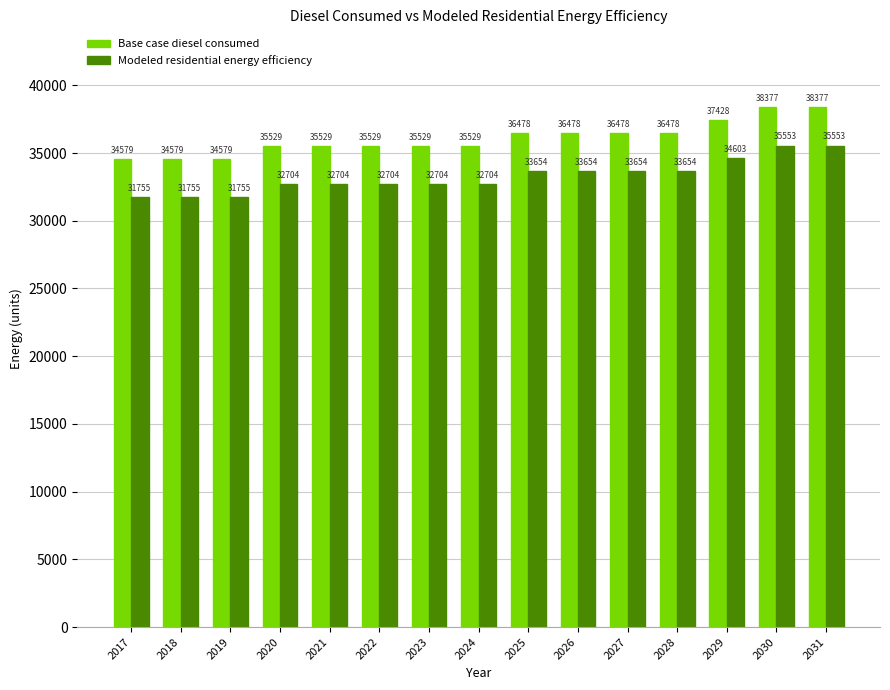

What is the spread (max minus min) of values at 2027?

2824.3